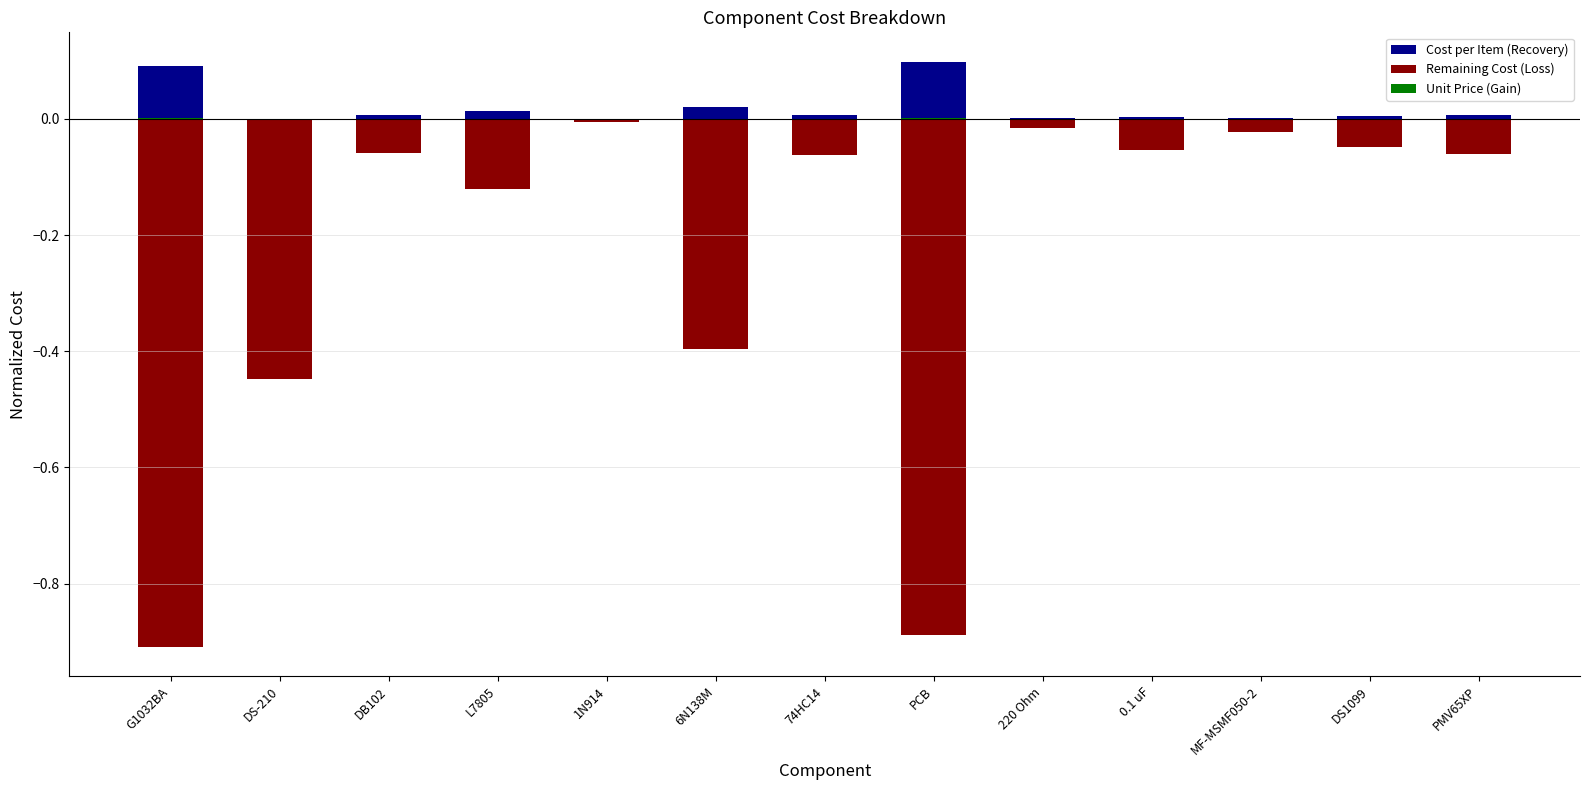

Which category has the highest value in the Remaining Cost (Loss) series?

1N914